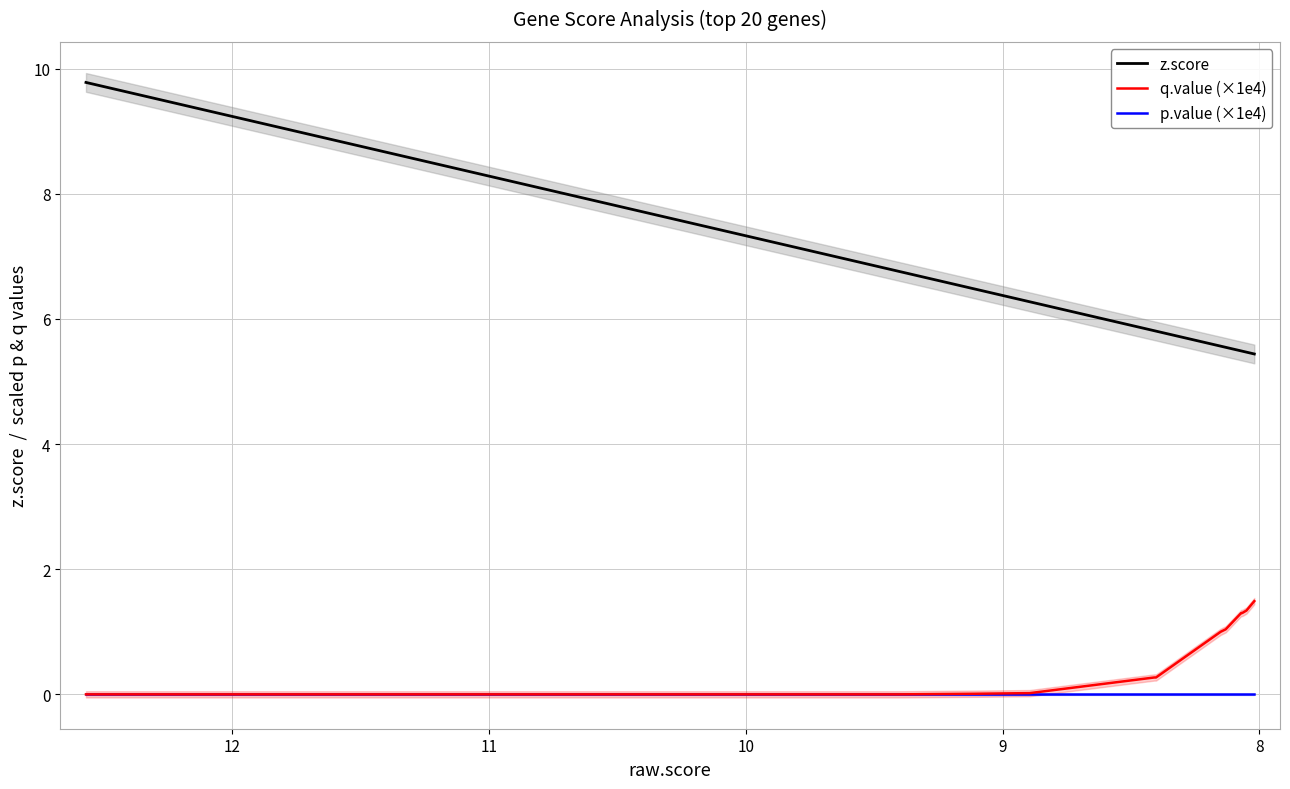

Reading left to right, extract all data points from this chart.

z.score: 9.8	8.5	8.1	7.8	7.5	7.4	7.2	7.0	6.9	6.8	6.5	6.3	5.8	5.8	5.6	5.5	5.5	5.5	5.5	5.4
q.value (×1e4): 0.0	0.0	0.0	0.0	0.0	0.0	0.0	0.0	0.0	0.0	0.0	0.0	0.3	0.3	1.0	1.0	1.3	1.3	1.3	1.5
p.value (×1e4): 0.0	0.0	0.0	0.0	0.0	0.0	0.0	0.0	0.0	0.0	0.0	0.0	0.0	0.0	0.0	0.0	0.0	0.0	0.0	0.0